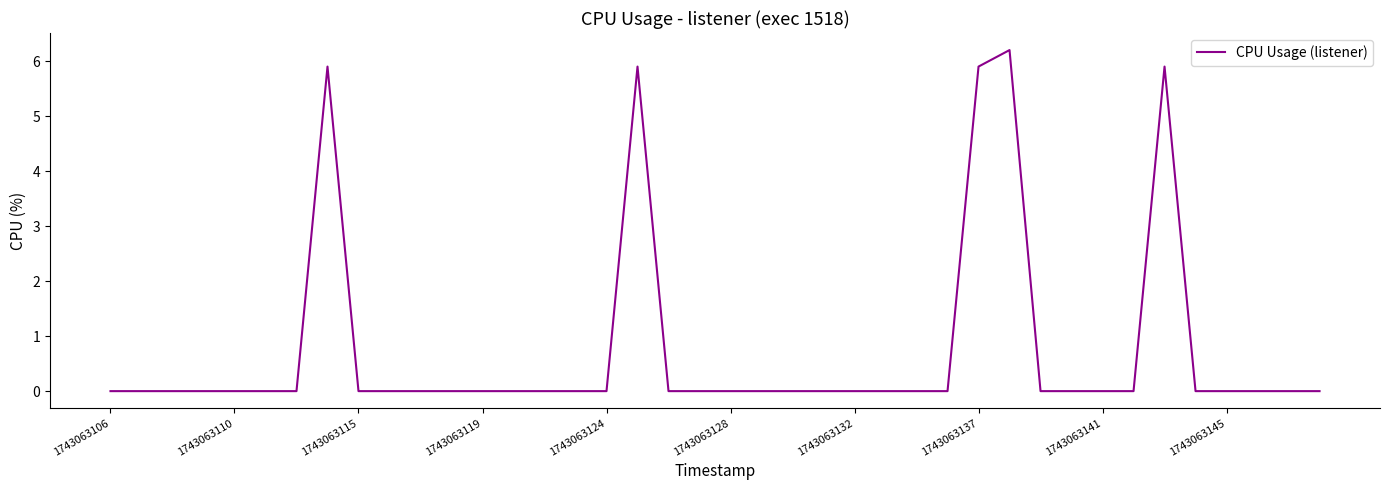

What is the average value?

0.7